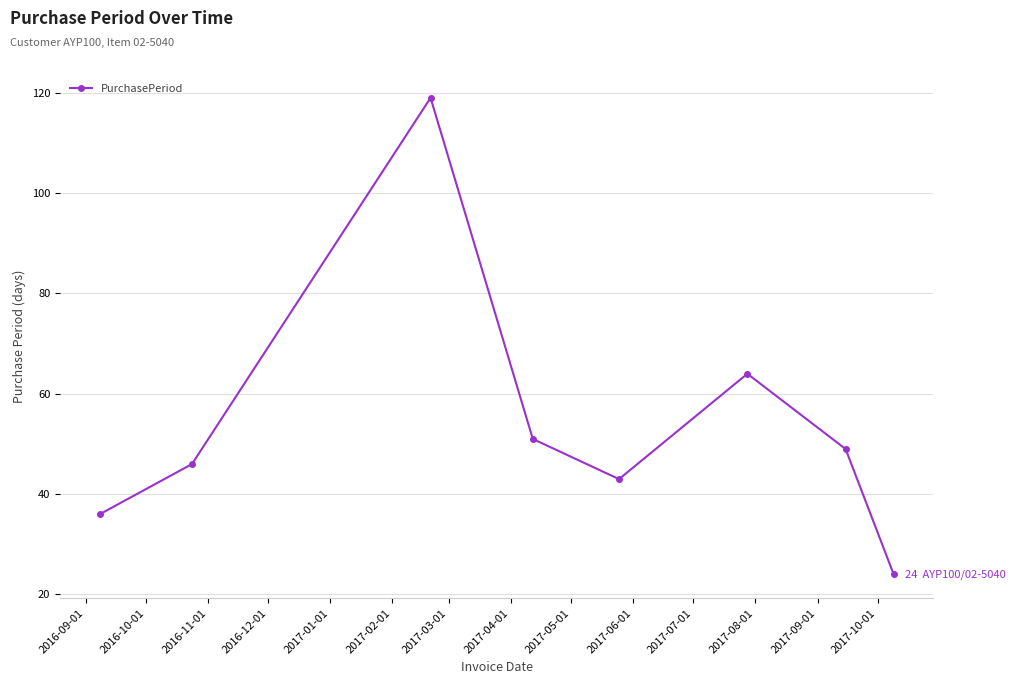

How many points are higher than both their immediate neighbors (excluding endpoints)?

2